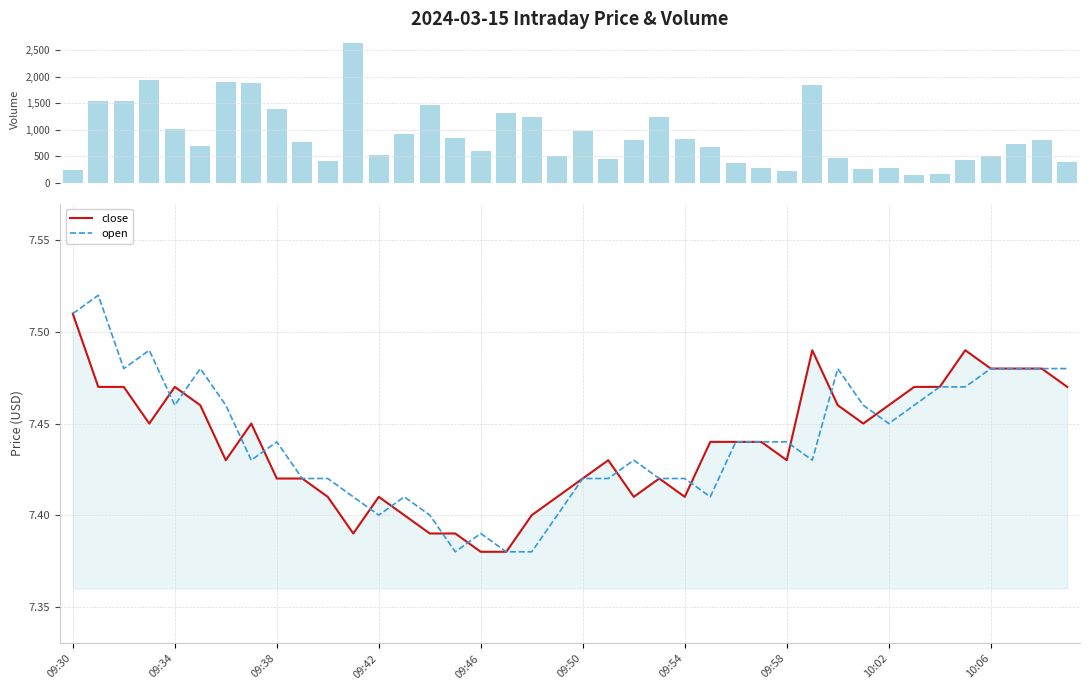

At which label does close reach its peak?

09:30